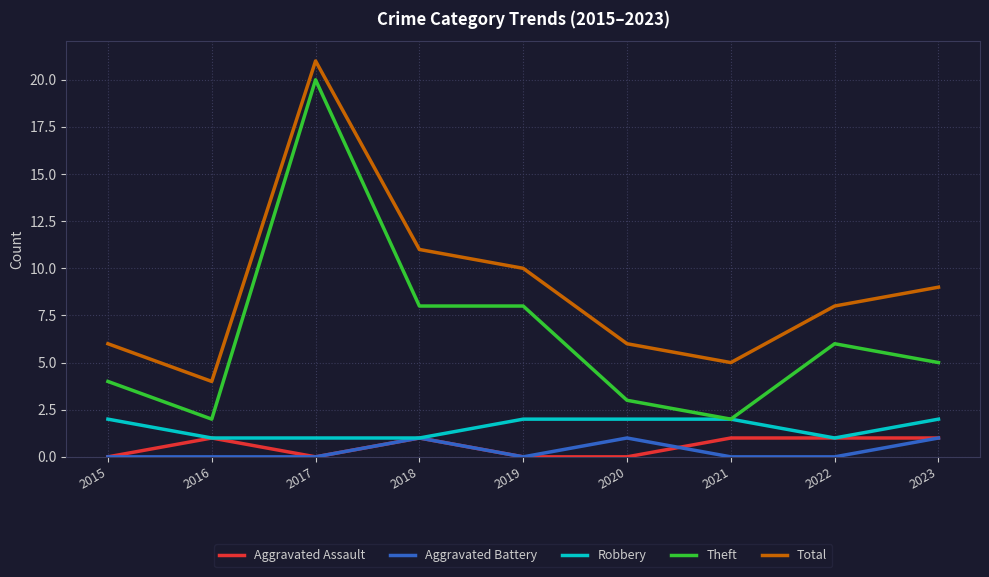

What is the greatest value displayed?

21